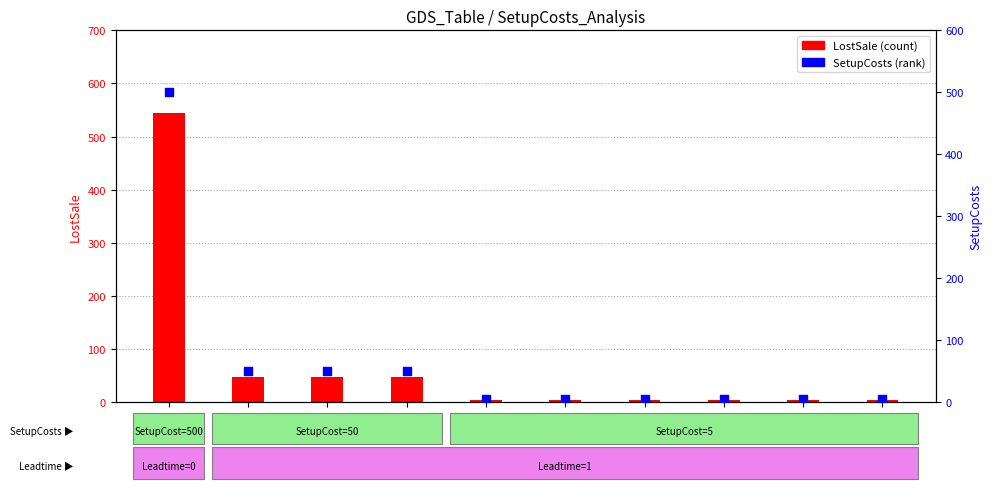

Which series contains the highest Y value?

LostSale